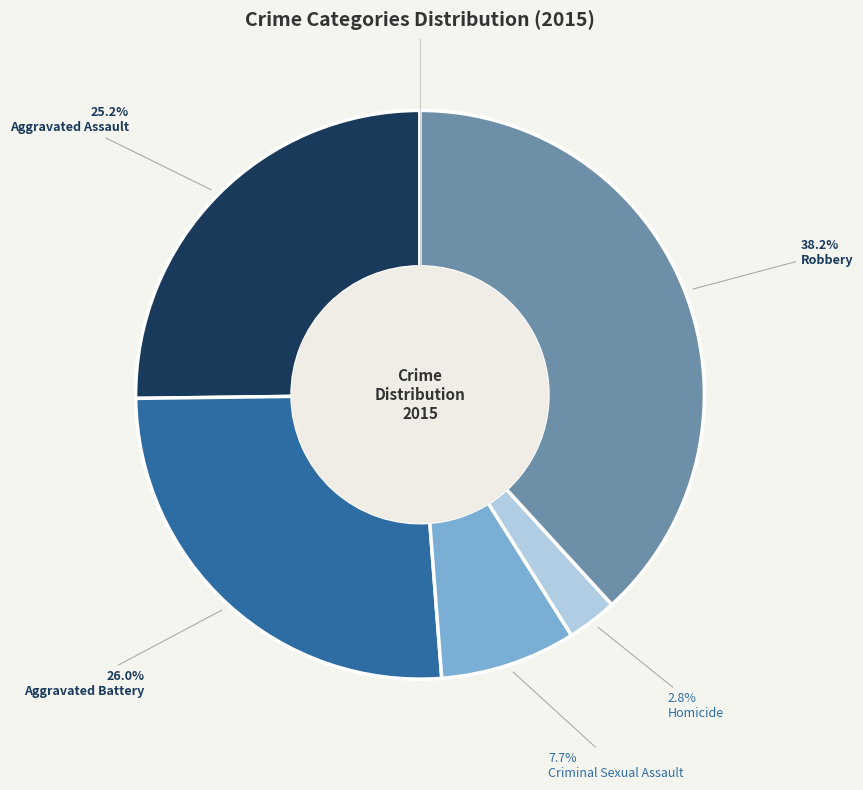

How many segments does this pie chart have?

5